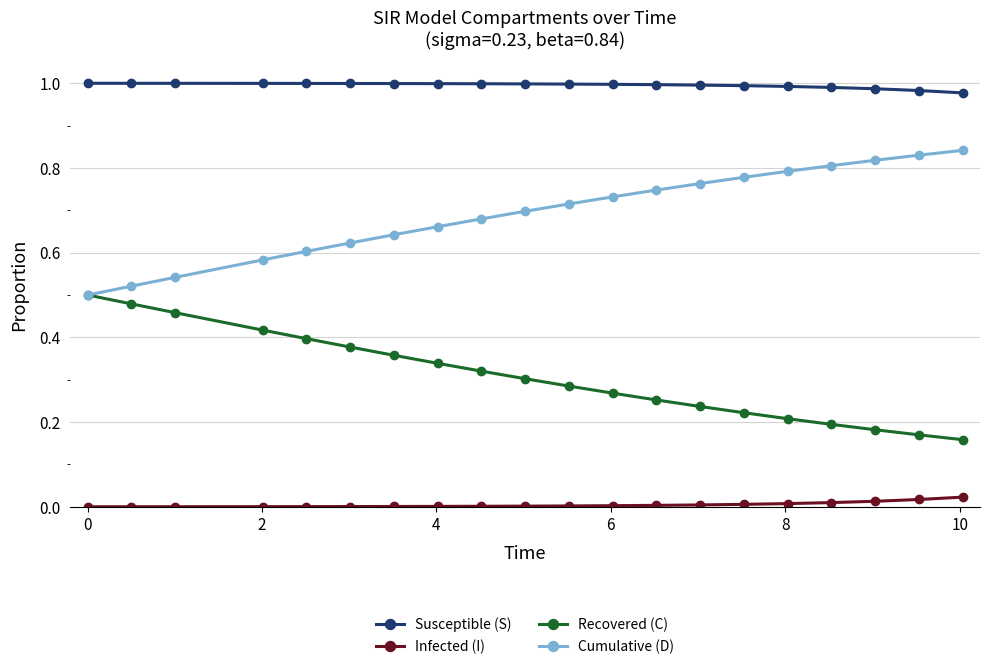

True or false: Infected (I) and Cumulative (D) cross at least once.

False